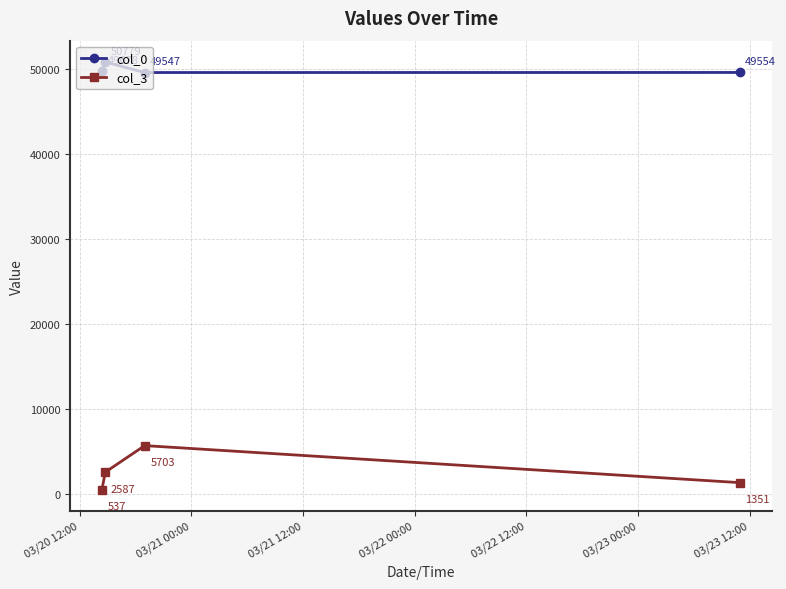

At how many categories does at least one series exceed 12398?

4